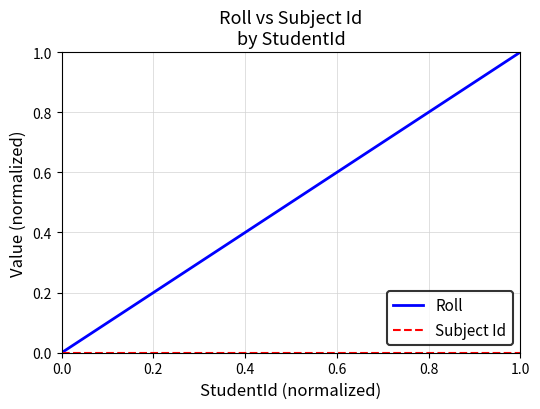

What is the maximum value shown in the chart?

1.0